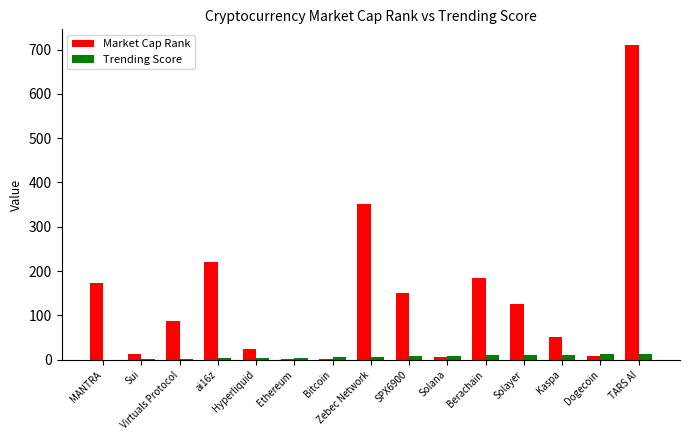

At which category does the chart reach its peak across all series?

TARS AI